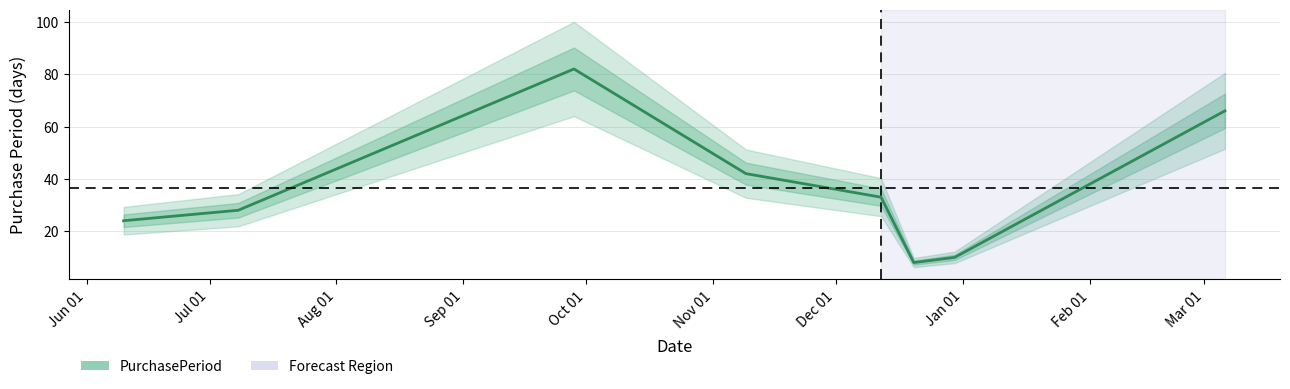

Is this an area chart (filled region under the line)?

No